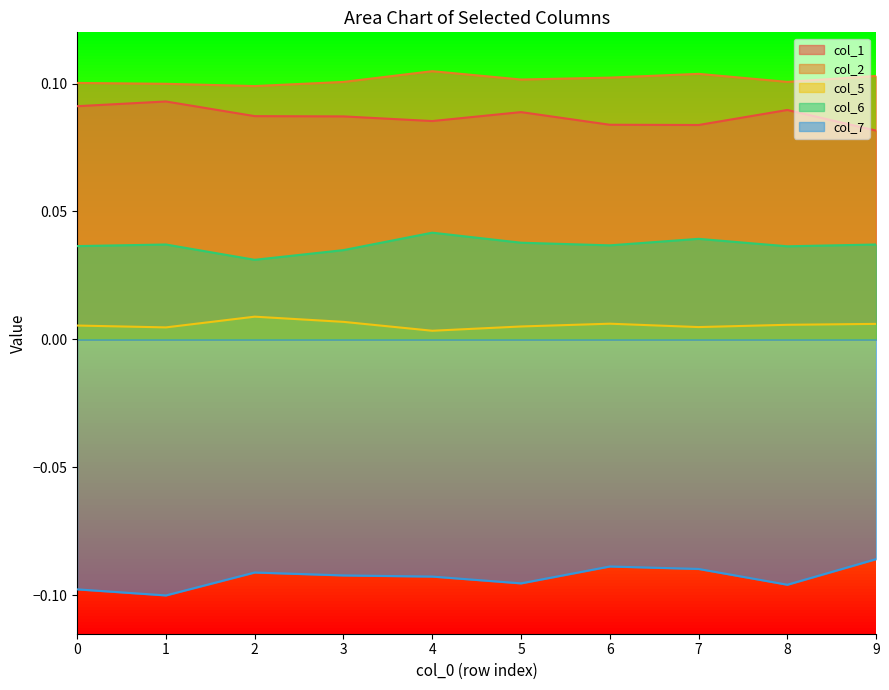

List the labels in order of col_6 value, smallest first.

2, 3, 8, 0, 6, 9, 1, 5, 7, 4